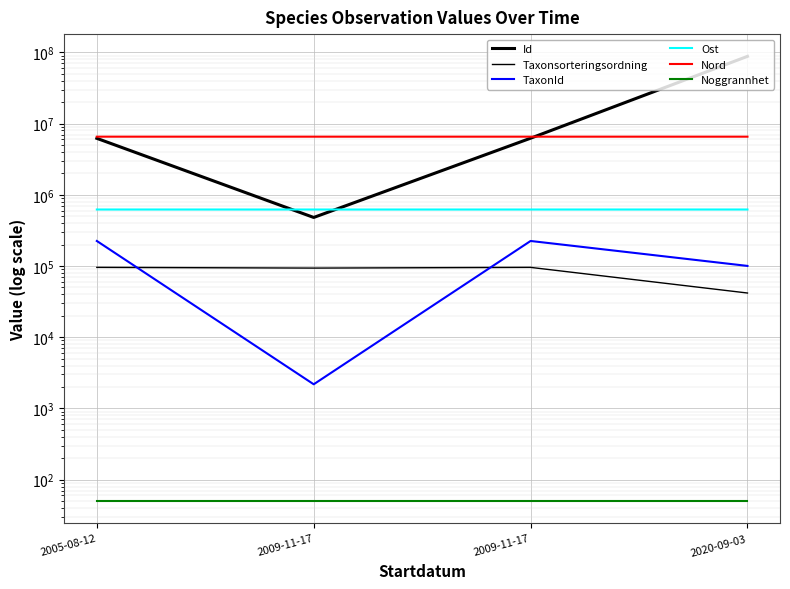

What value does the Taxonsorteringsordning series have at 2020-09-03?

41705.0